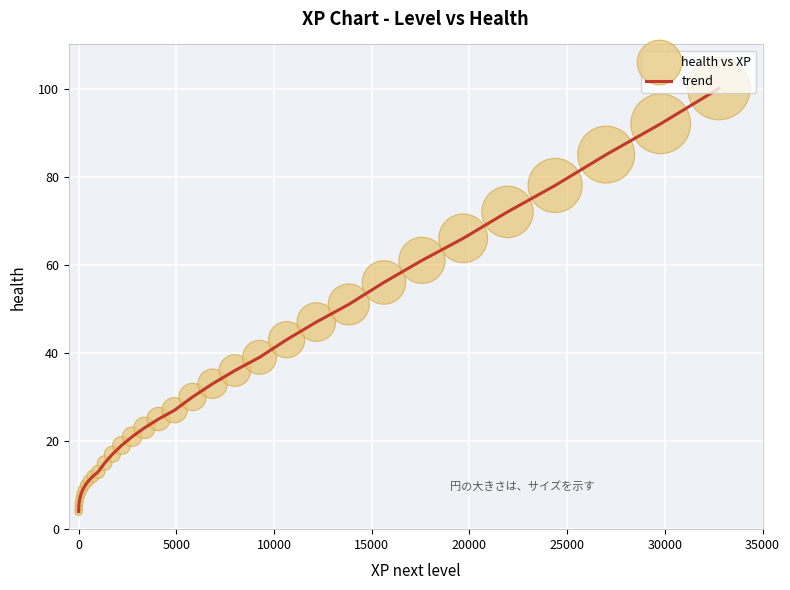

What is the minimum value shown in the chart?

4